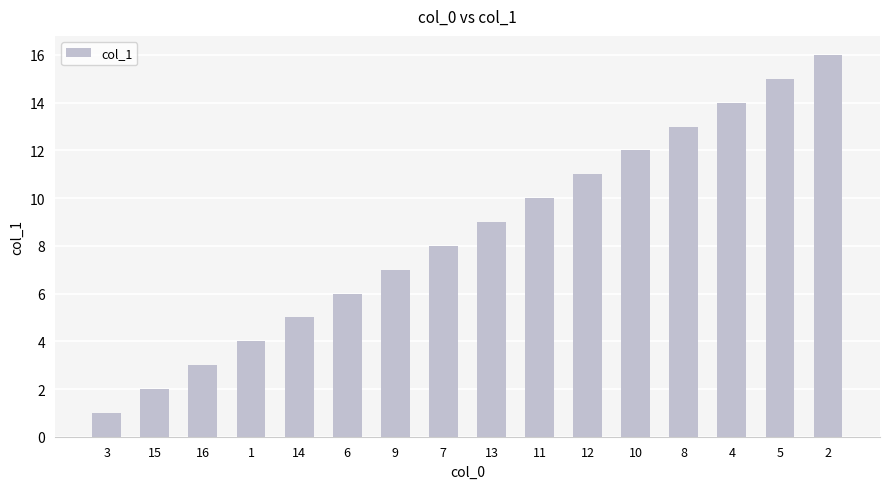

What value does the data have at 2, to the nearest 10?

20